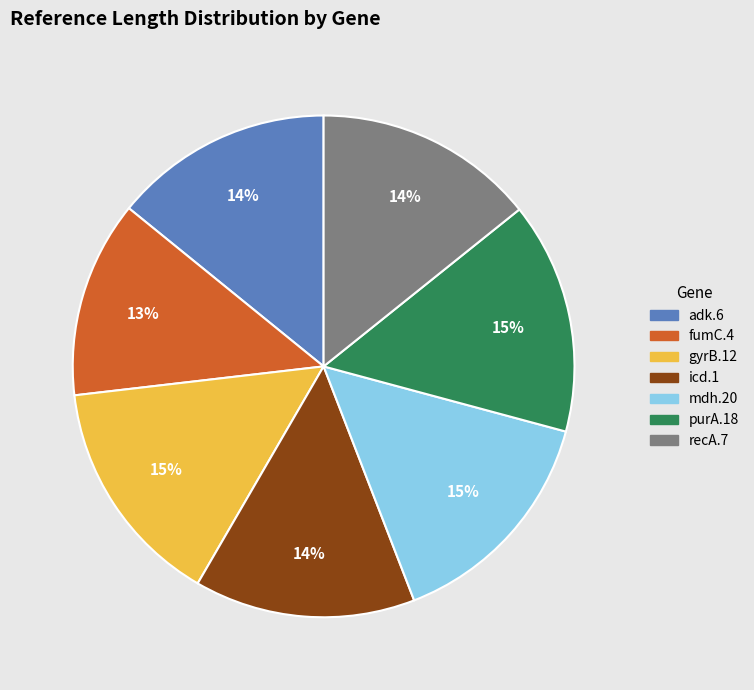

Is the sum of adk.6 and icd.1 greater than half?

No